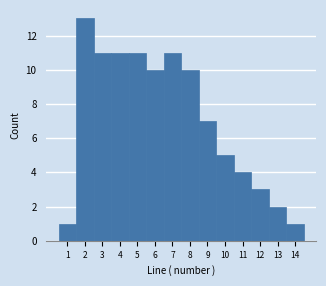

Reading left to right, transcribe this chart: for each bar, give the range it covers on the x-axis and its height. The values are not printed on the chart, so give them approximately, as read against the axis.

0.5 to 1.5: 1
1.5 to 2.5: 13
2.5 to 3.5: 11
3.5 to 4.5: 11
4.5 to 5.5: 11
5.5 to 6.5: 10
6.5 to 7.5: 11
7.5 to 8.5: 10
8.5 to 9.5: 7
9.5 to 10.5: 5
10.5 to 11.5: 4
11.5 to 12.5: 3
12.5 to 13.5: 2
13.5 to 14.5: 1